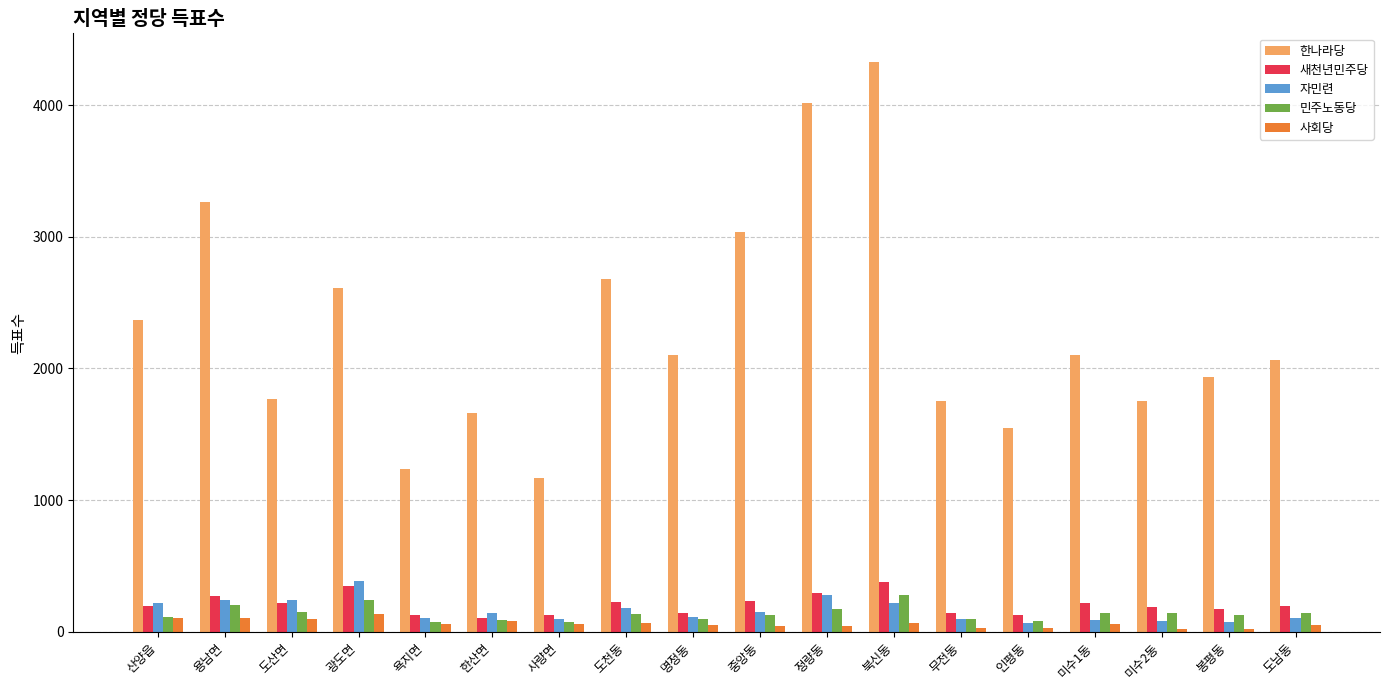

What is the label of the 1st bar from the right?

도남동